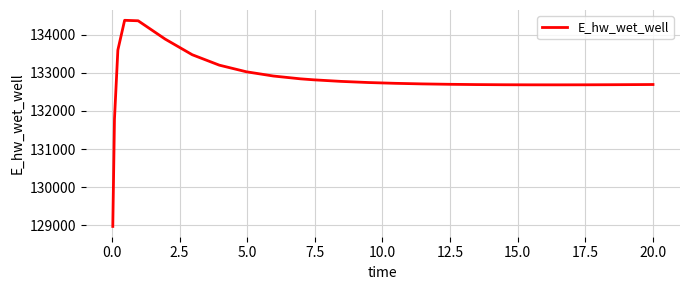

What is the maximum value shown in the chart?

134372.8